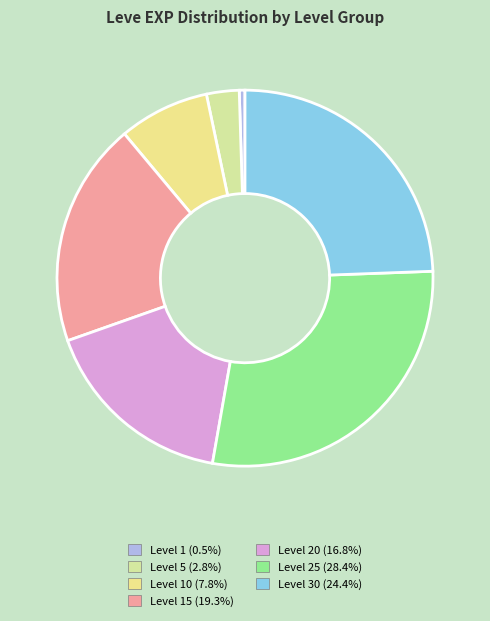

Does any single category account for the majority?

No